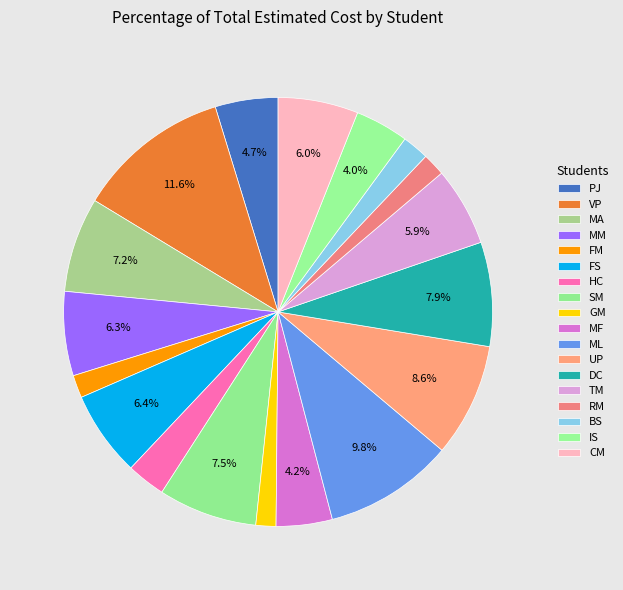

Does MA account for over 50% of the chart?

No